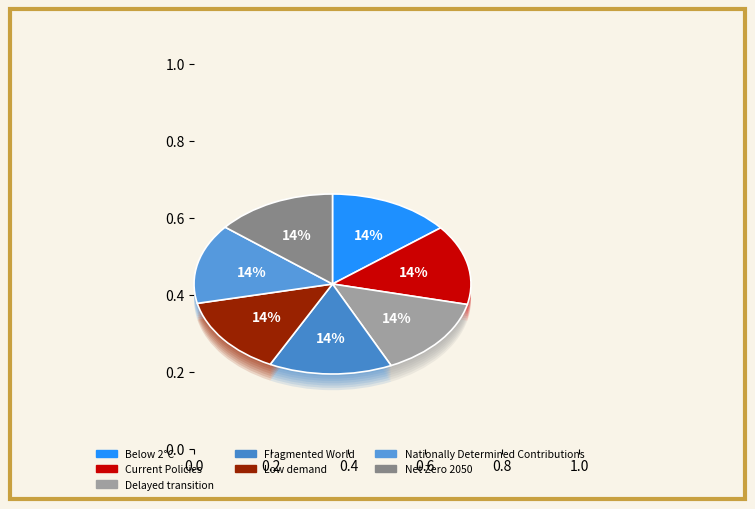

Does any single category account for the majority?

No